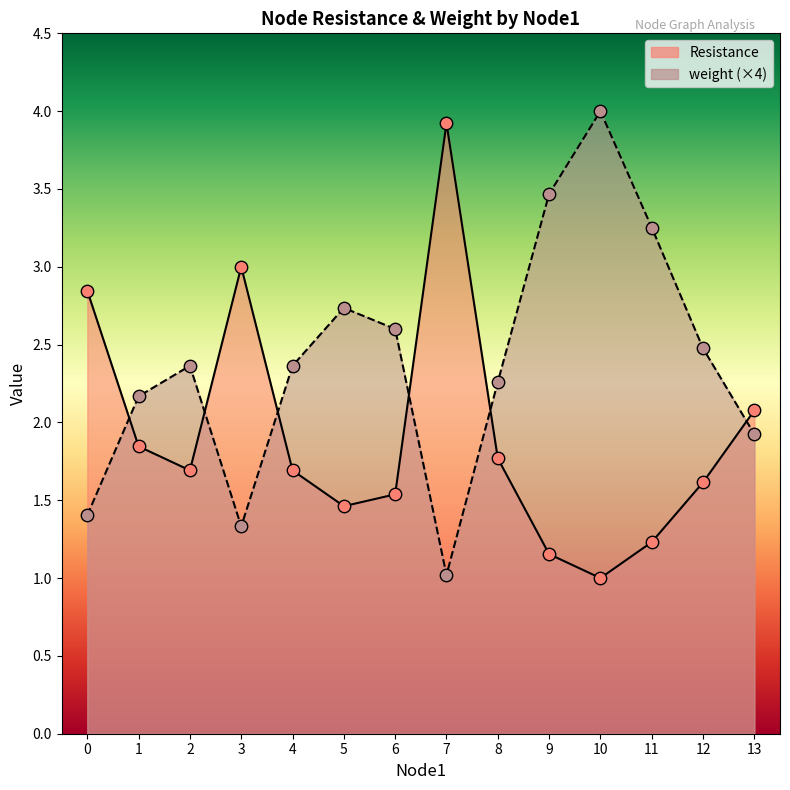

Is the value of Resistance at 6 greater than the value of weight at 10?

No